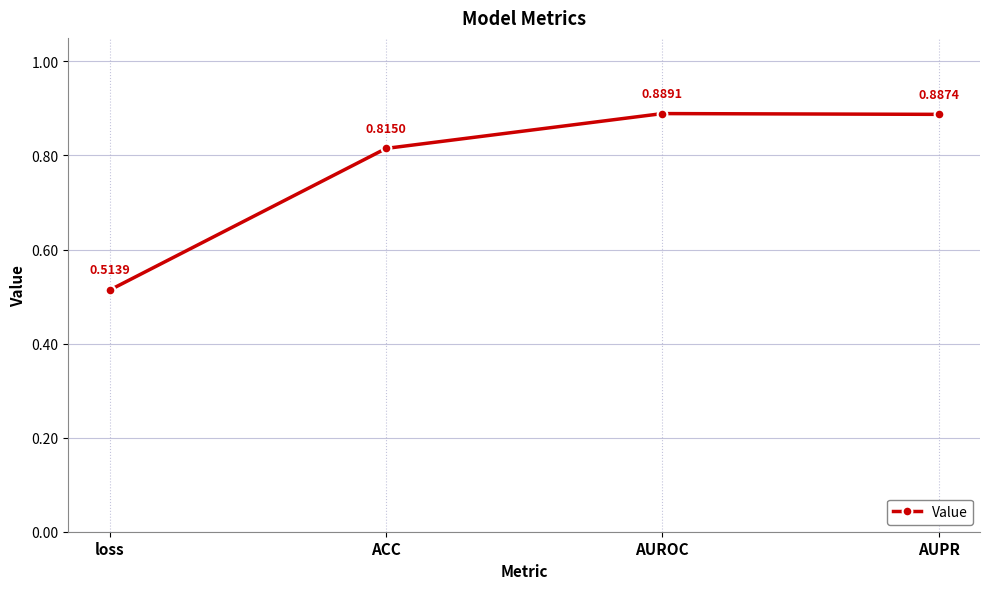

At which label is the value closest to 0?

loss